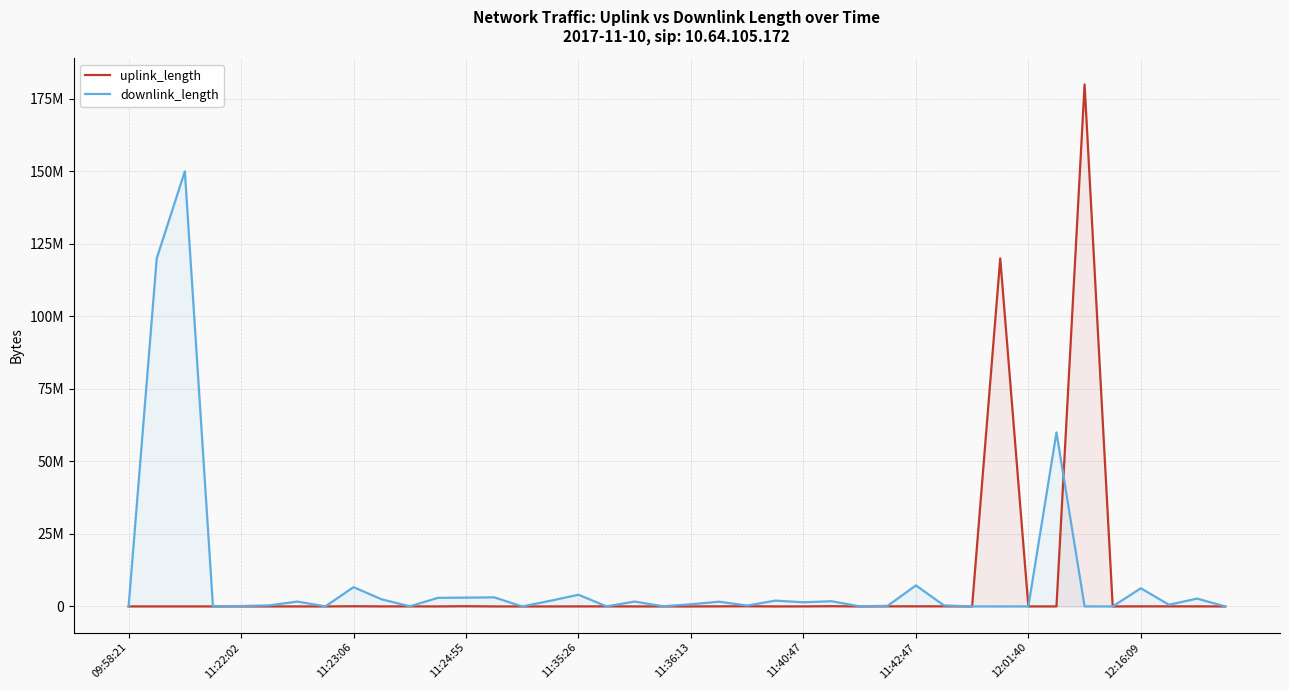

Does the chart have visible grid lines?

Yes